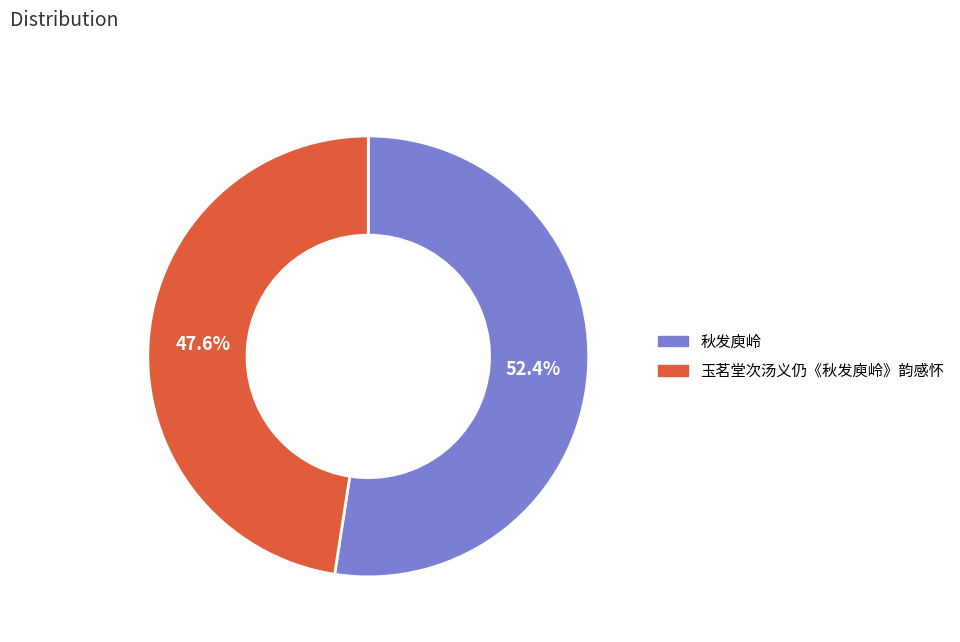

What is the smallest slice in the pie chart?

玉茗堂次汤义仍《秋发庾岭》韵感怀